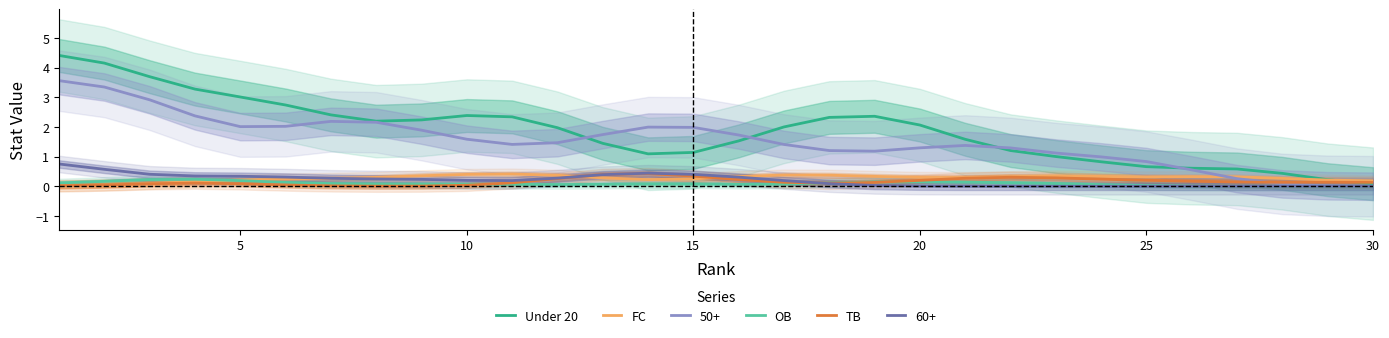

Which series has the largest range (max minus min)?

Under 20